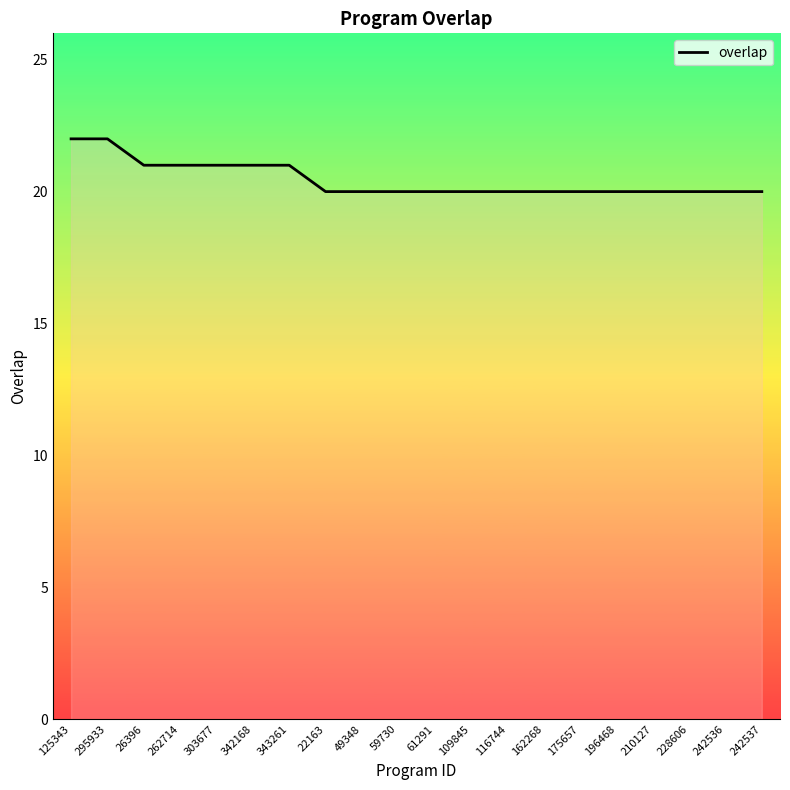

Reading left to right, list all the values displayed in this chart.

125343=22	295933=22	26396=21	262714=21	303677=21	342168=21	343261=21	22163=20	49348=20	59730=20	61291=20	109845=20	116744=20	162268=20	175657=20	196468=20	210127=20	228606=20	242536=20	242537=20